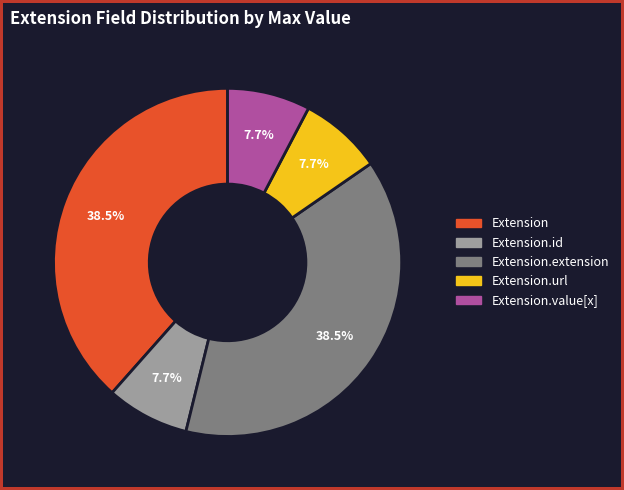

Does Extension.extension account for over 50% of the chart?

No